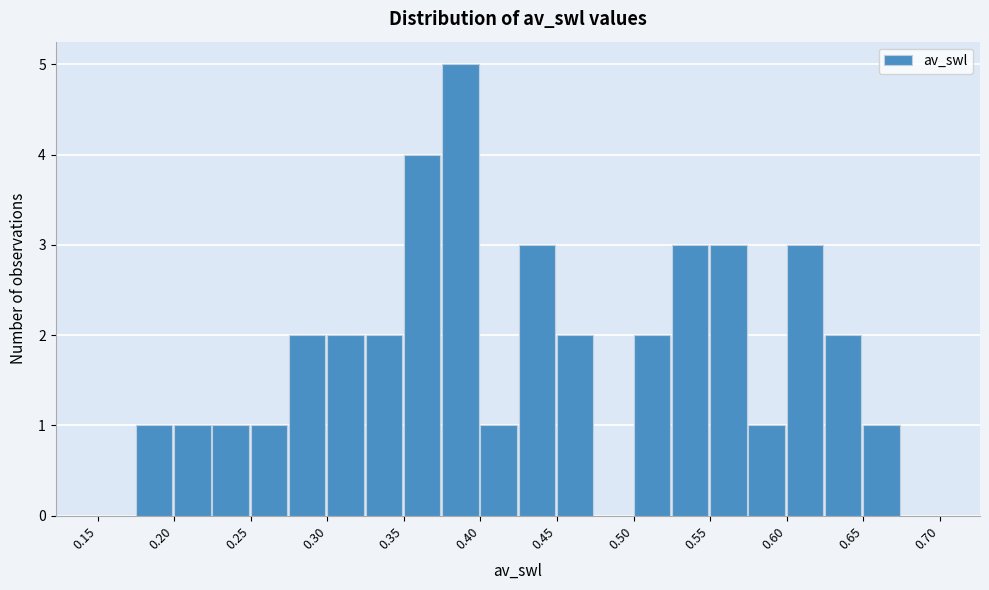

Which range on the x-axis has the tallest bar?

0.375 to 0.400